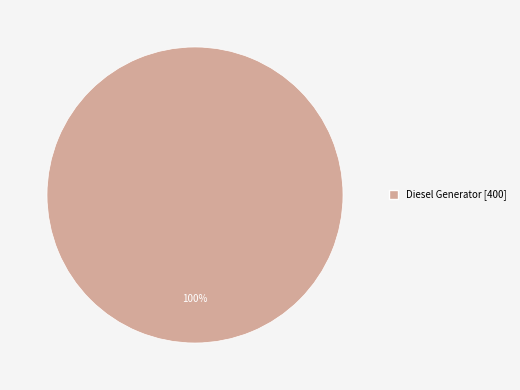

How many slices are in this pie chart?

1